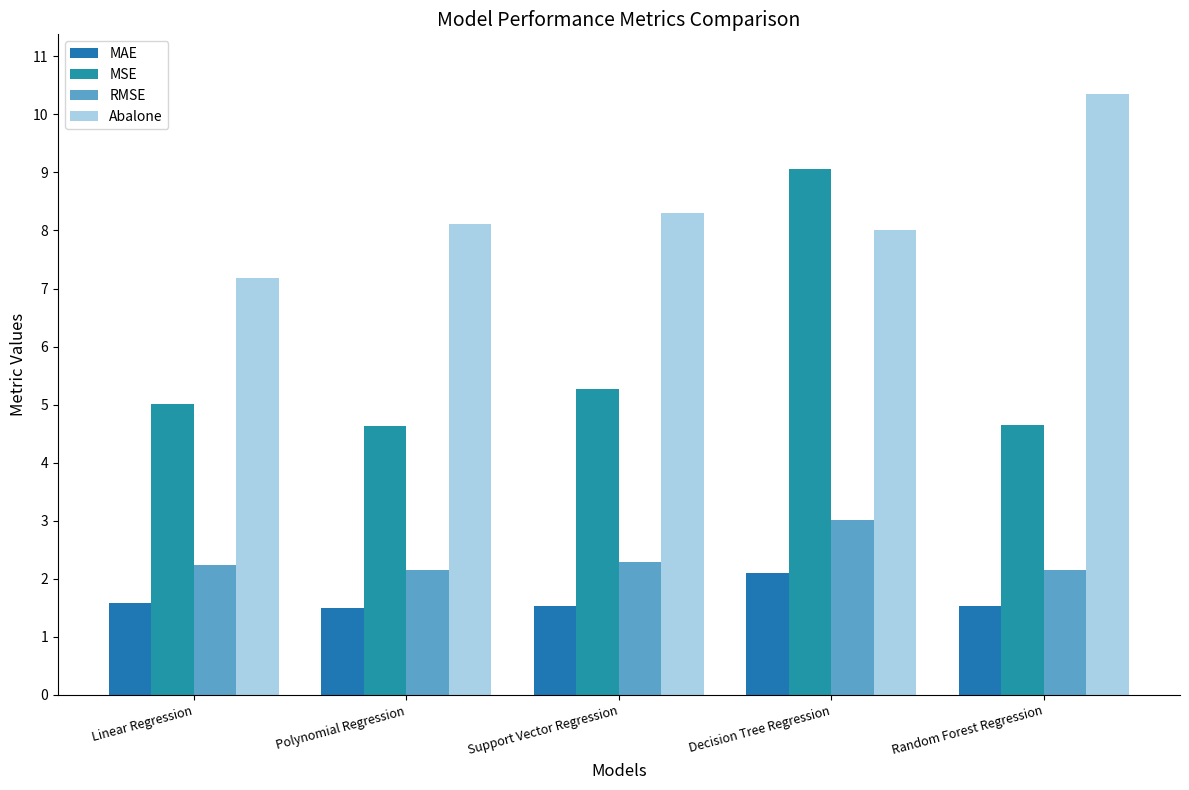

Reading left to right, extract all data points from this chart.

MAE: Linear Regression=1.6	Polynomial Regression=1.5	Support Vector Regression=1.5	Decision Tree Regression=2.1	Random Forest Regression=1.5
MSE: Linear Regression=5.0	Polynomial Regression=4.6	Support Vector Regression=5.3	Decision Tree Regression=9.1	Random Forest Regression=4.7
RMSE: Linear Regression=2.2	Polynomial Regression=2.2	Support Vector Regression=2.3	Decision Tree Regression=3.0	Random Forest Regression=2.2
Abalone: Linear Regression=7.2	Polynomial Regression=8.1	Support Vector Regression=8.3	Decision Tree Regression=8.0	Random Forest Regression=10.3